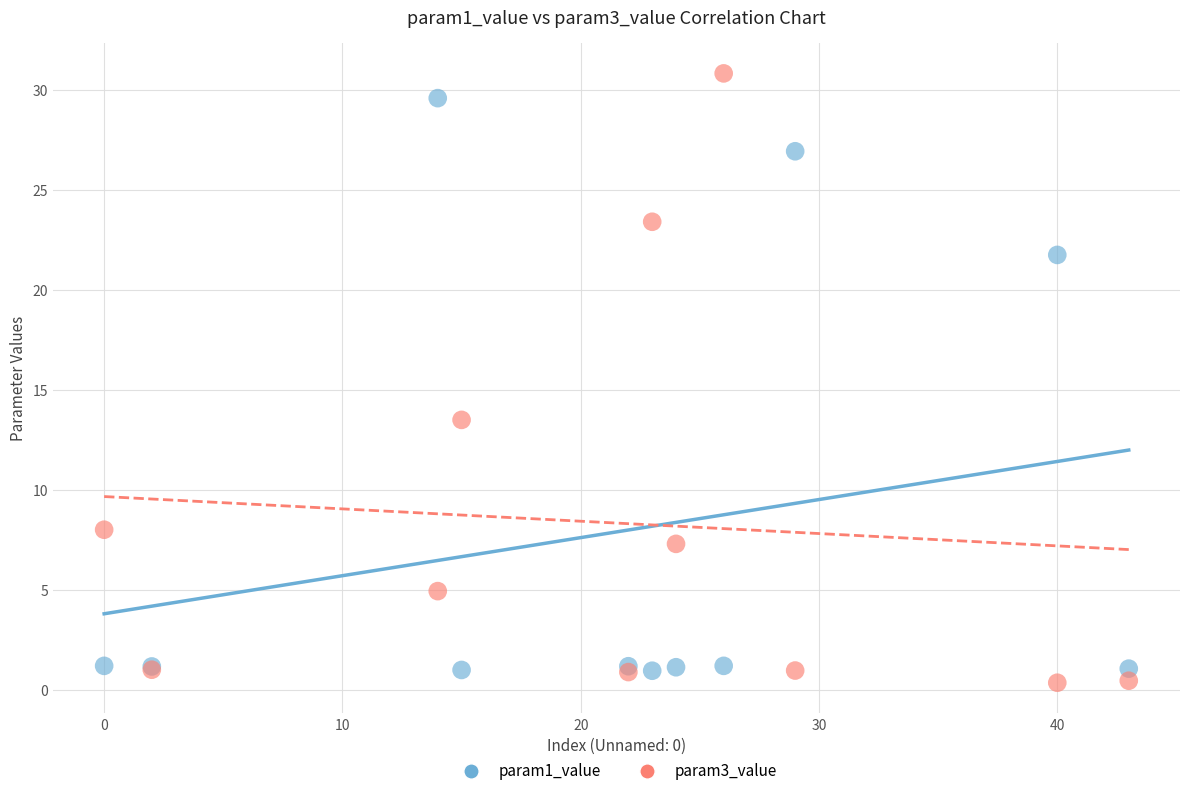

Across all series, what Y value is closest to 15?

13.5